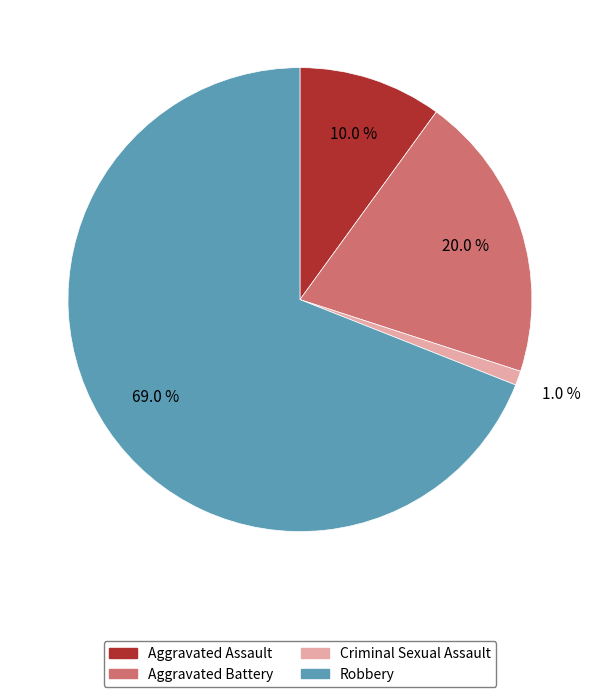

True or false: Criminal Sexual Assault accounts for 11% of the total.

False